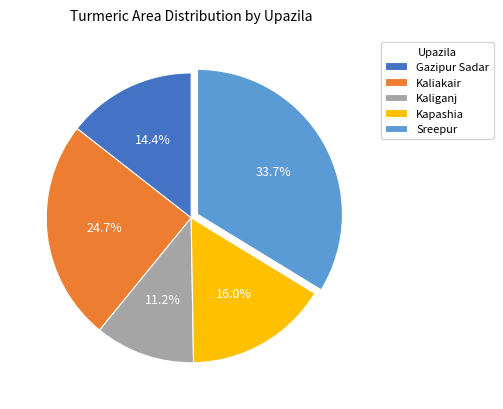

How many segments does this pie chart have?

5